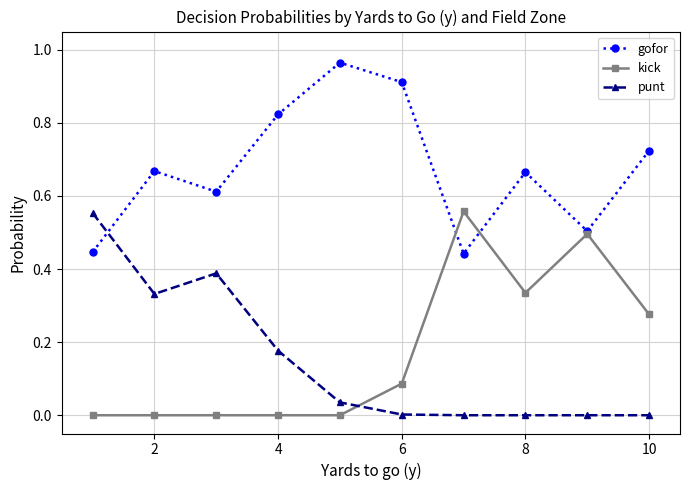

Which series has the largest total across all categories?

gofor